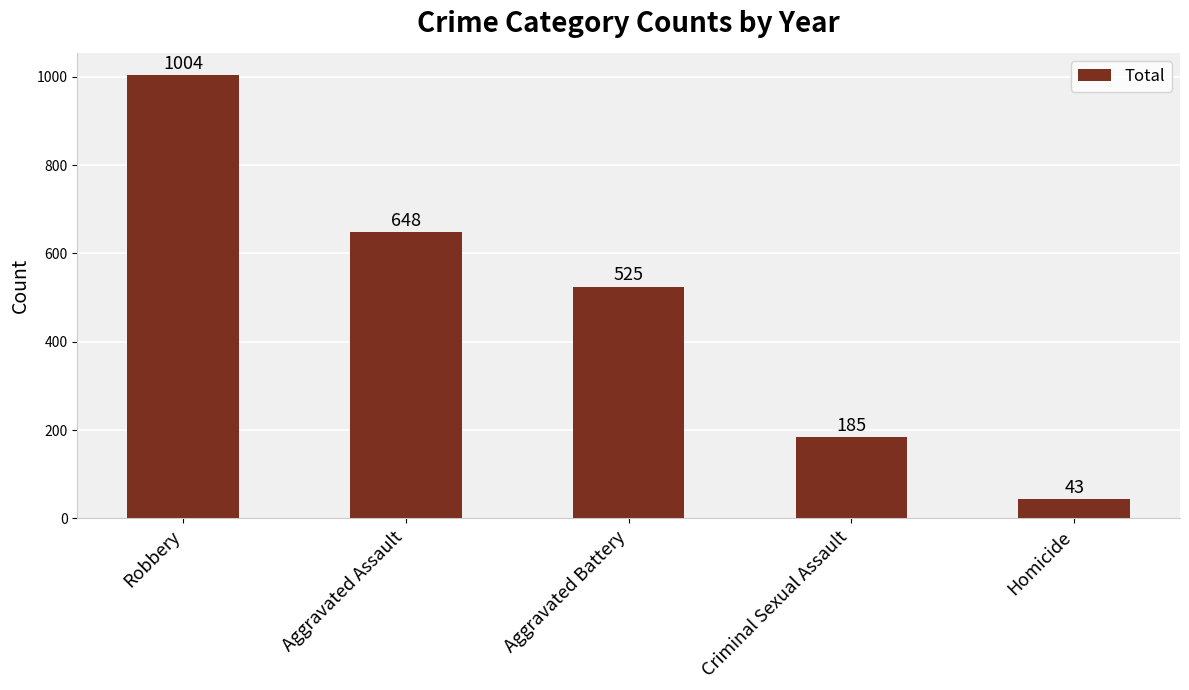

What is the label of the 5th bar from the left?

Homicide